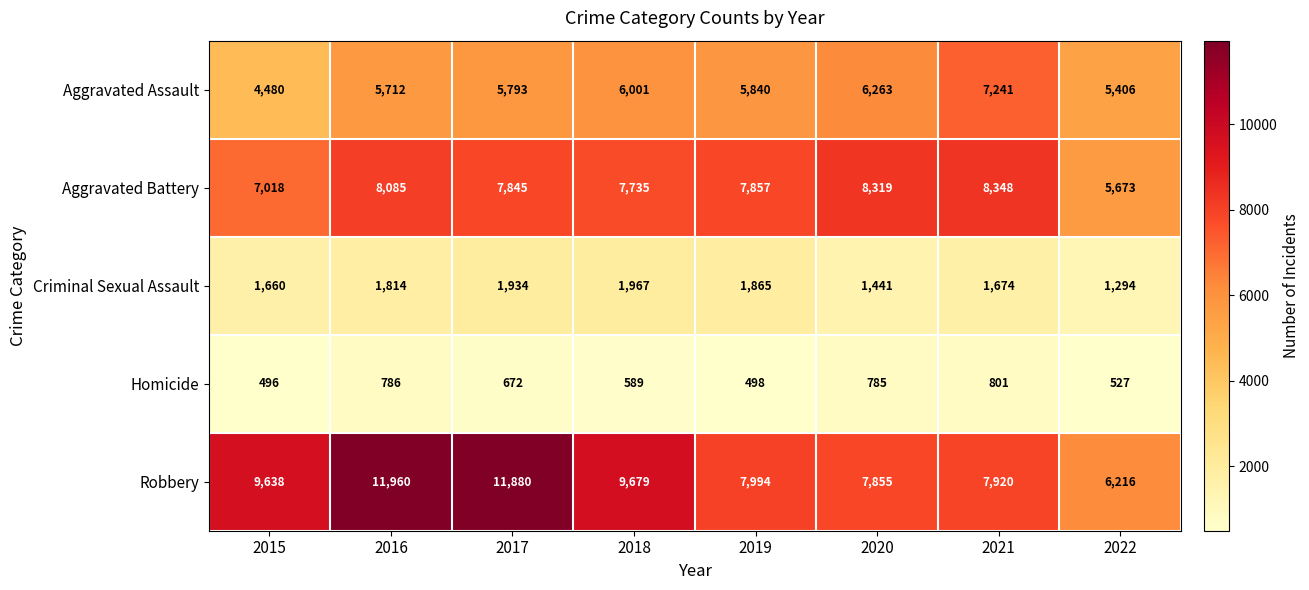

What is the sum of the Aggravated Assault values at 2022 and 2016?

11118